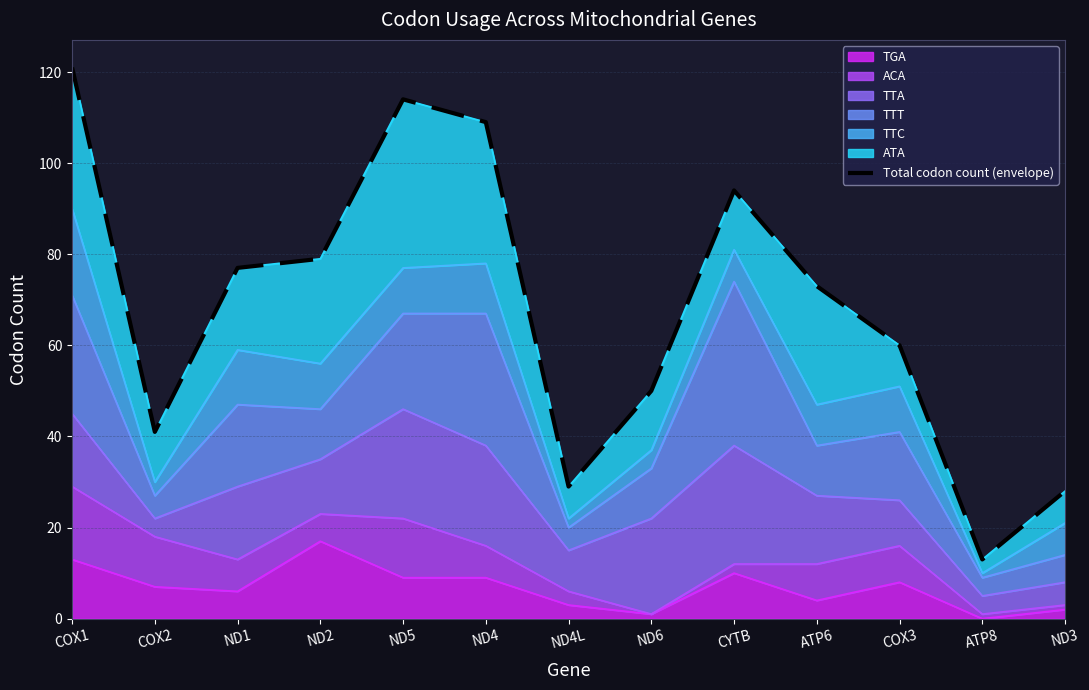

What is the sum of all values?

888